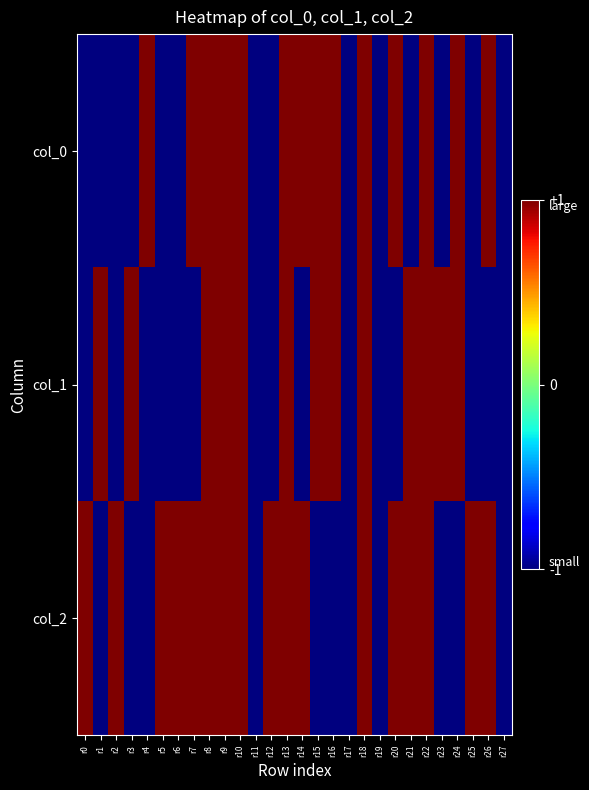

At which category is the sum across all series the highest?

r8